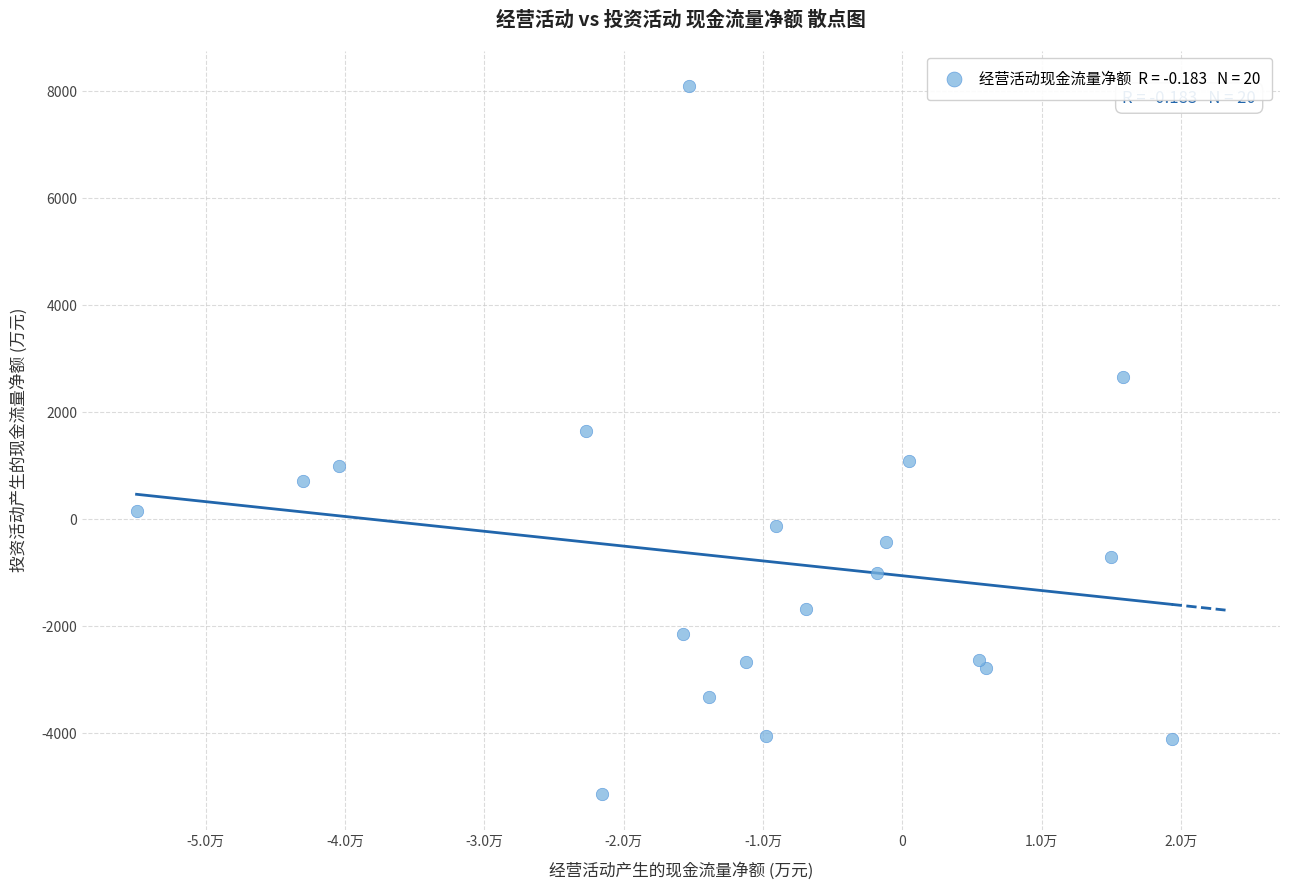

What Y value in the scatter plot is closest to 1477?

1644